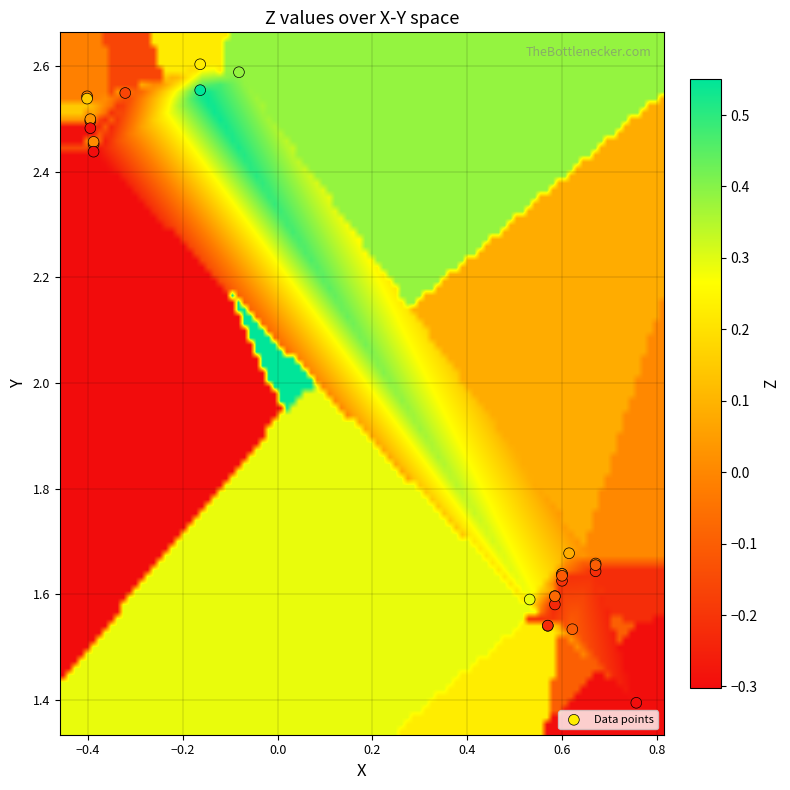

What Y value in the scatter plot is closest to 1?

1.4